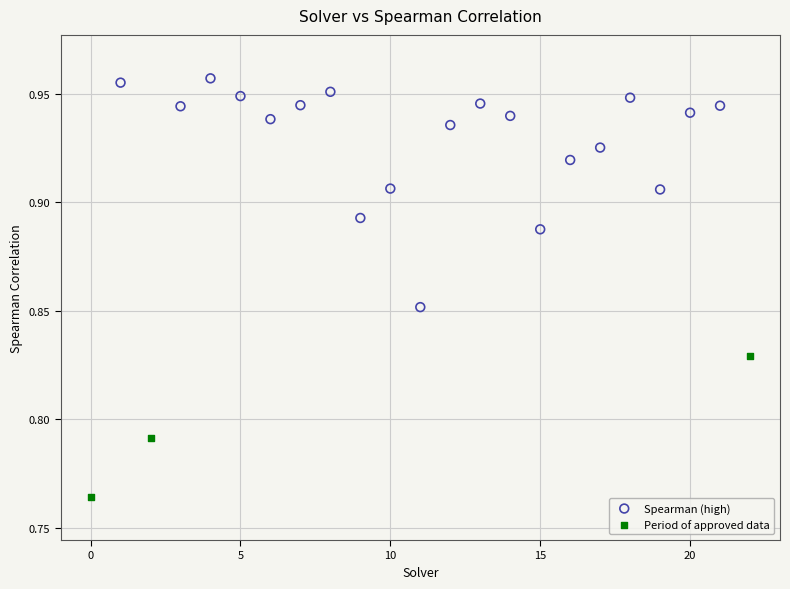

Which series contains the highest Y value?

Spearman (high)